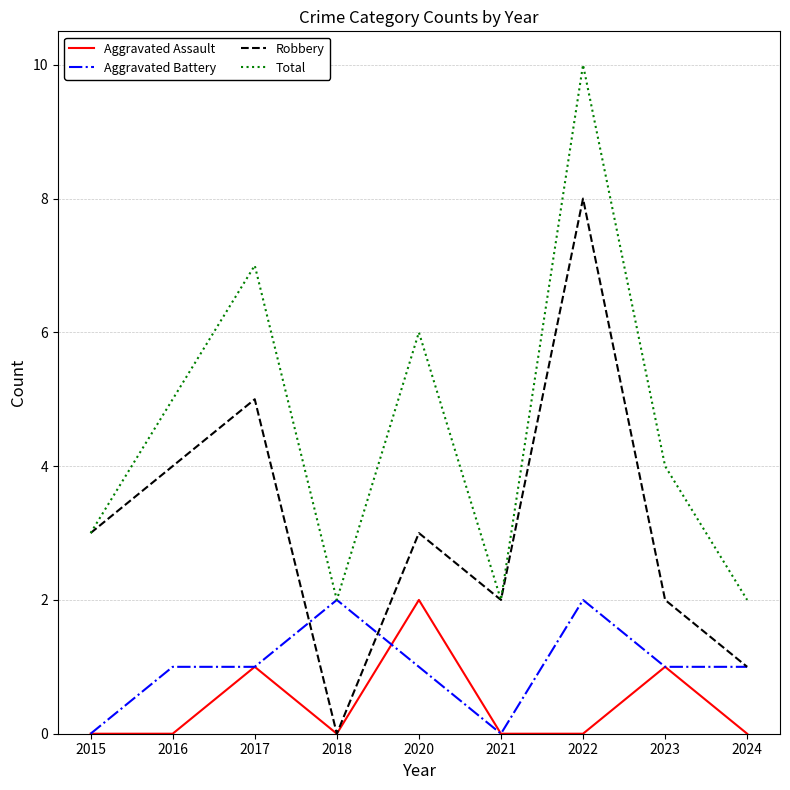

Which series has the largest total across all categories?

Total